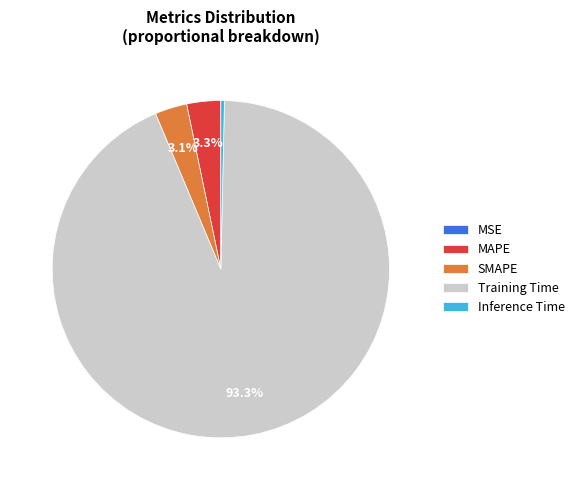

Does Inference Time account for over 50% of the chart?

No